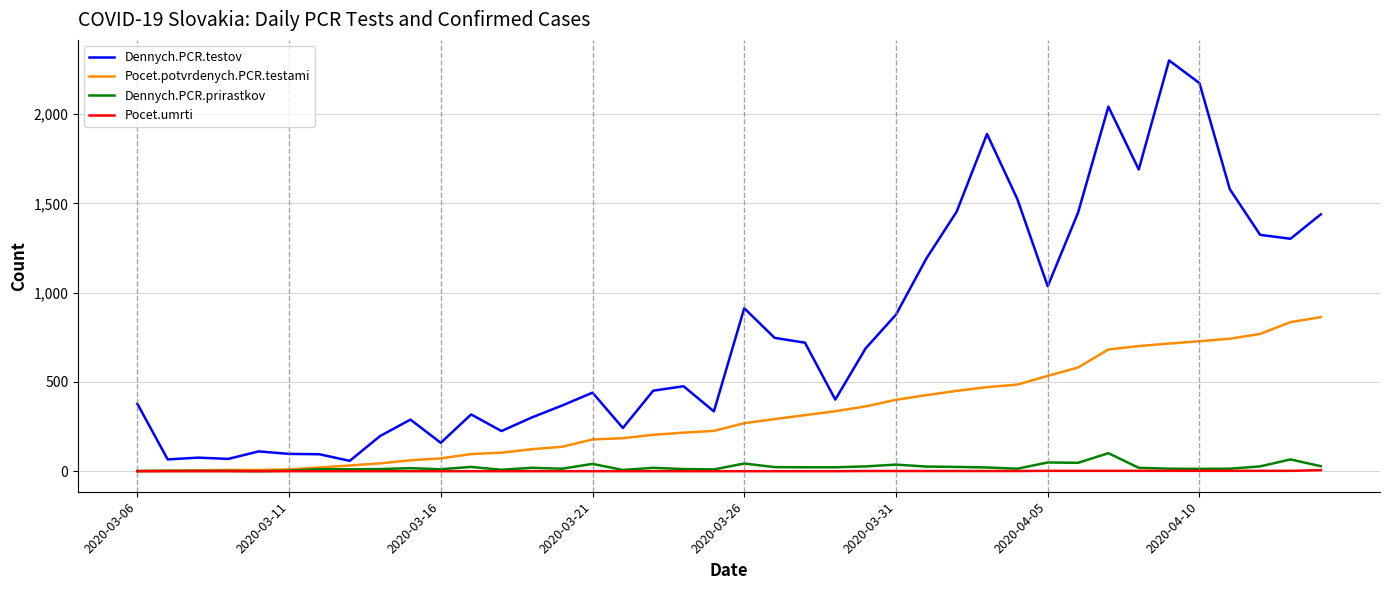

Which series has the largest range (max minus min)?

Dennych.PCR.testov